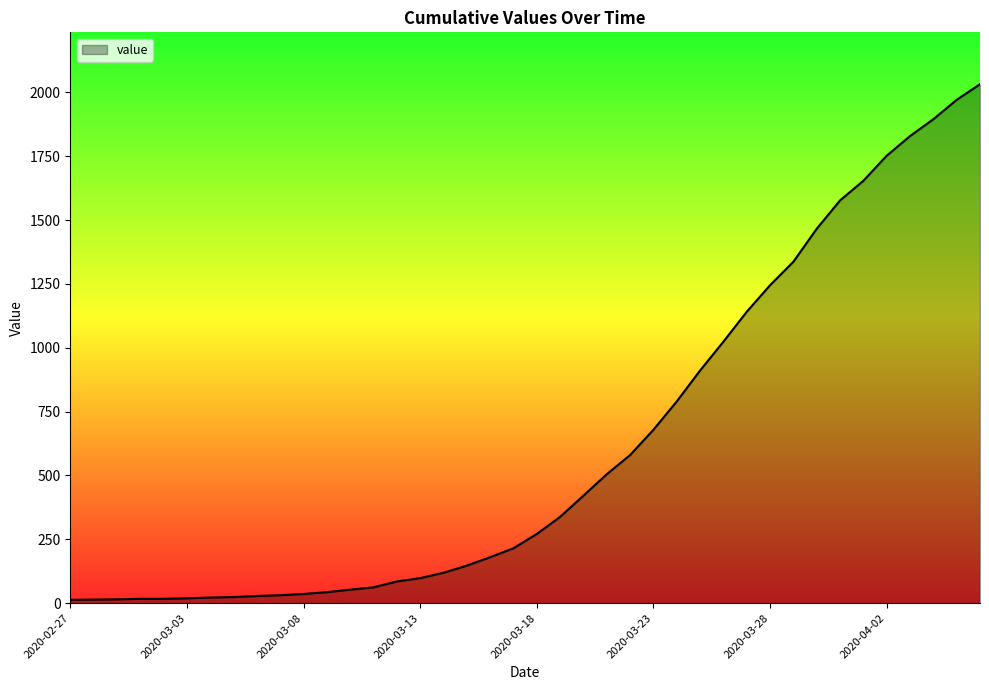

What is the difference between the maximum and minimum values?

2019